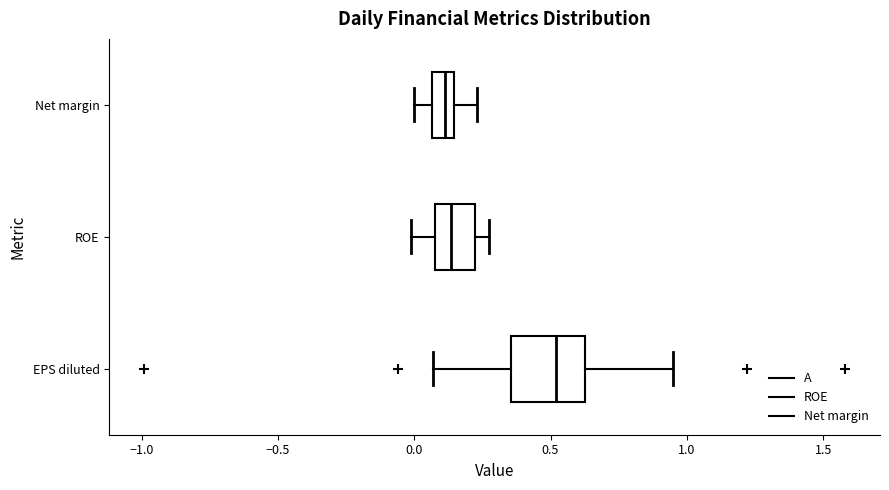

Reading bottom to top, read every box against the x-axis: the position of its median line, the range the box covers, and the ends of its whiskers. The values are not printed on the chart, so give them approximately, as read against the axis.

EPS diluted: median 0.50, box 0.35 to 0.65, whiskers 0.05 to 0.95
ROE: median 0.15, box 0.10 to 0.20, whiskers 0.00 to 0.30
Net margin: median 0.10, box 0.05 to 0.15, whiskers 0.00 to 0.25